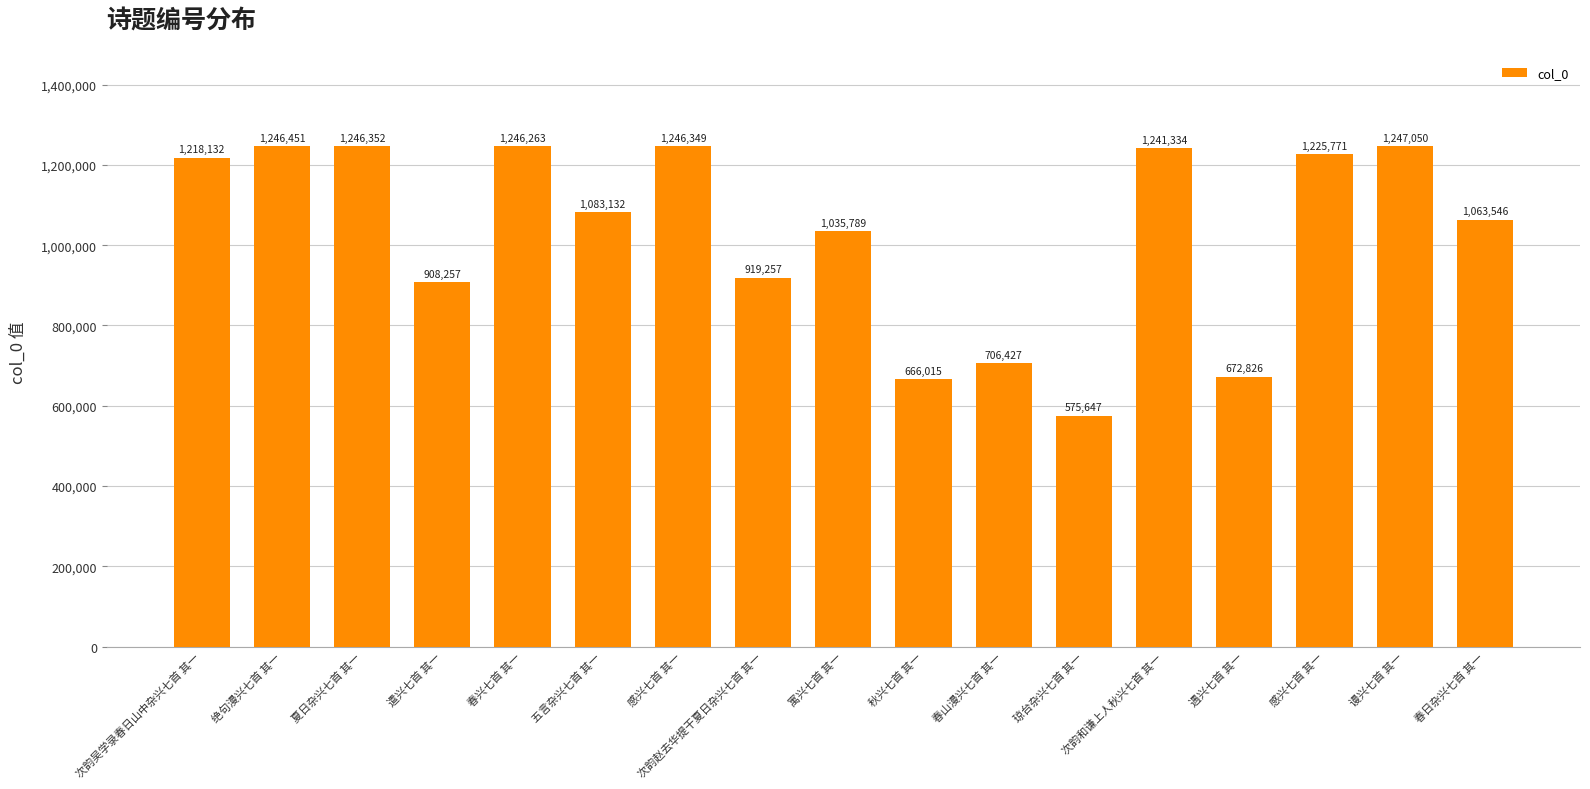

Rank the categories by value from lowest to highest.

琼台杂兴七首 其一, 秋兴七首 其一, 遇兴七首 其一, 春山漫兴七首 其一, 遣兴七首 其一, 次韵赵去华提干夏日杂兴七首 其一, 寓兴七首 其一, 春日杂兴七首 其一, 五言杂兴七首 其一, 次韵吴学录春日山中杂兴七首 其一, 感兴七首 其一, 次韵和谦上人秋兴七首 其一, 春兴七首 其一, 感兴七首 其一, 夏日杂兴七首 其一, 绝句漫兴七首 其一, 谩兴七首 其一